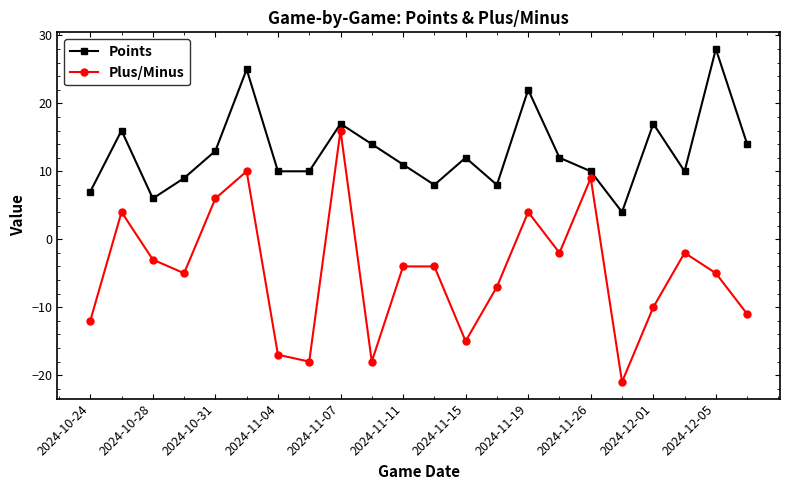

What is the value of the Plus/Minus point at the 15th from the left?

4